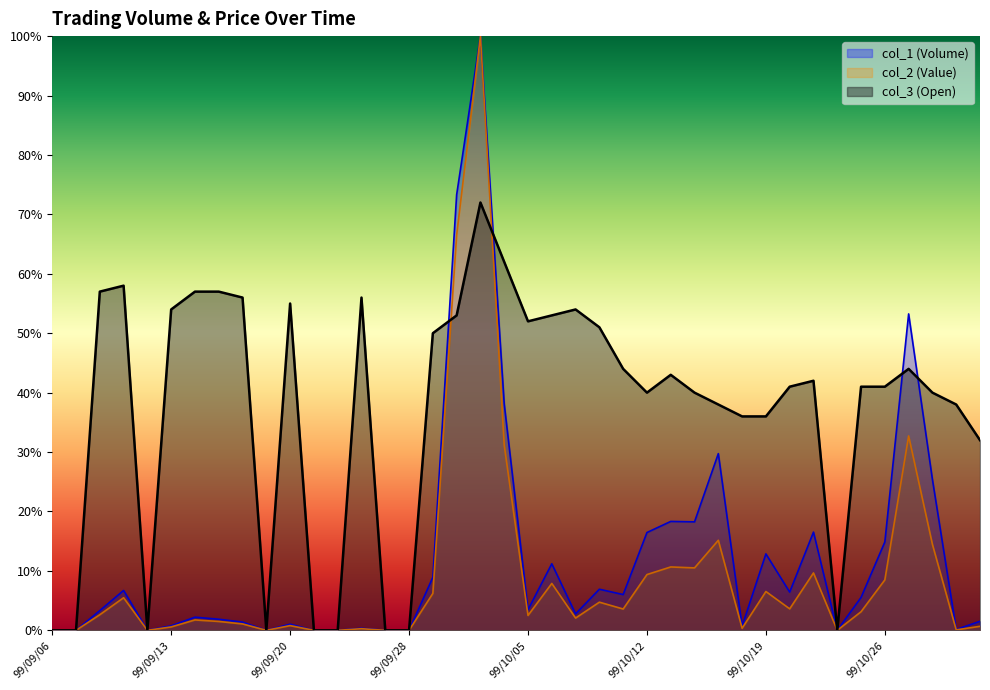

Reading right to left, list all the values displayed in this chart.

col_1 (Volume): 99/11/01=0.0	99/10/29=0.0	99/10/28=0.3	99/10/27=0.5	99/10/26=0.1	99/10/25=0.1	99/10/22=0.0	99/10/21=0.2	99/10/20=0.1	99/10/19=0.1	99/10/18=0.0	99/10/15=0.3	99/10/14=0.2	99/10/13=0.2	99/10/12=0.2	99/10/11=0.1	99/10/08=0.1	99/10/07=0.0	99/10/06=0.1	99/10/05=0.0	99/10/04=0.4	99/10/01=1.0	99/09/30=0.7	99/09/29=0.1	99/09/28=0.0	99/09/27=0.0	99/09/24=0.0	99/09/23=0.0	99/09/21=0.0	99/09/20=0.0	99/09/17=0.0	99/09/16=0.0	99/09/15=0.0	99/09/14=0.0	99/09/13=0.0	99/09/10=0.0	99/09/09=0.1	99/09/08=0.0	99/09/07=0.0	99/09/06=0.0
col_2 (Value): 99/11/01=0.0	99/10/29=0.0	99/10/28=0.1	99/10/27=0.3	99/10/26=0.1	99/10/25=0.0	99/10/22=0.0	99/10/21=0.1	99/10/20=0.0	99/10/19=0.1	99/10/18=0.0	99/10/15=0.2	99/10/14=0.1	99/10/13=0.1	99/10/12=0.1	99/10/11=0.0	99/10/08=0.0	99/10/07=0.0	99/10/06=0.1	99/10/05=0.0	99/10/04=0.3	99/10/01=1.0	99/09/30=0.7	99/09/29=0.1	99/09/28=0.0	99/09/27=0.0	99/09/24=0.0	99/09/23=0.0	99/09/21=0.0	99/09/20=0.0	99/09/17=0.0	99/09/16=0.0	99/09/15=0.0	99/09/14=0.0	99/09/13=0.0	99/09/10=0.0	99/09/09=0.1	99/09/08=0.0	99/09/07=0.0	99/09/06=0.0
col_3 (Open): 99/11/01=0.3	99/10/29=0.4	99/10/28=0.4	99/10/27=0.4	99/10/26=0.4	99/10/25=0.4	99/10/22=0.0	99/10/21=0.4	99/10/20=0.4	99/10/19=0.4	99/10/18=0.4	99/10/15=0.4	99/10/14=0.4	99/10/13=0.4	99/10/12=0.4	99/10/11=0.4	99/10/08=0.5	99/10/07=0.5	99/10/06=0.5	99/10/05=0.5	99/10/04=0.6	99/10/01=0.7	99/09/30=0.5	99/09/29=0.5	99/09/28=0.0	99/09/27=0.0	99/09/24=0.6	99/09/23=0.0	99/09/21=0.0	99/09/20=0.6	99/09/17=0.0	99/09/16=0.6	99/09/15=0.6	99/09/14=0.6	99/09/13=0.5	99/09/10=0.0	99/09/09=0.6	99/09/08=0.6	99/09/07=0.0	99/09/06=0.0